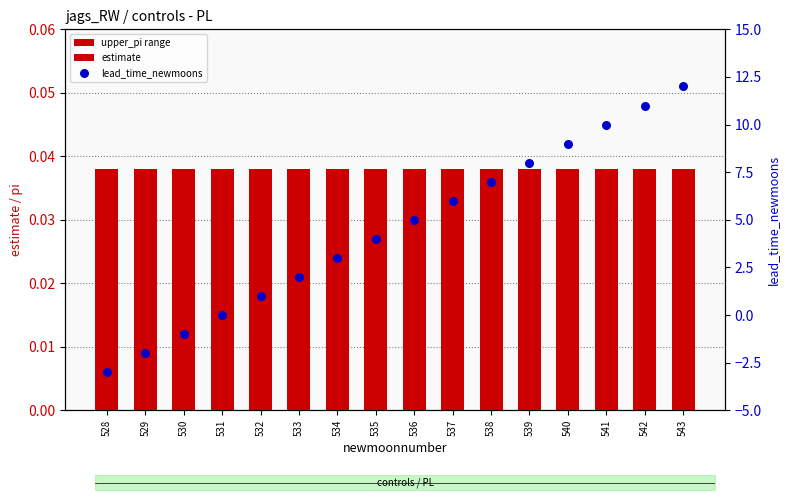

Which series has the largest total across all categories?

lead_time_newmoons